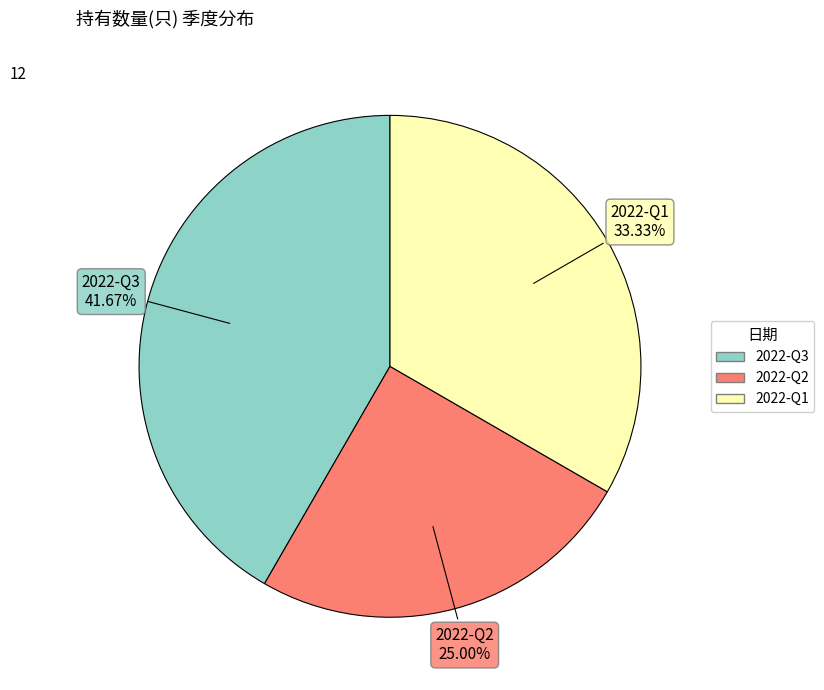

Combined, what portion of the pie is 2022-Q3 and 2022-Q1?

75.0%